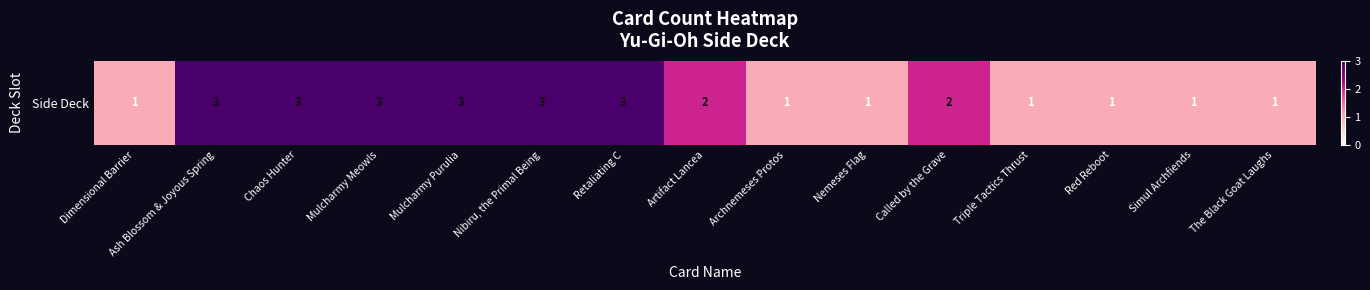

True or false: the data shows 1 at The Black Goat Laughs.

False